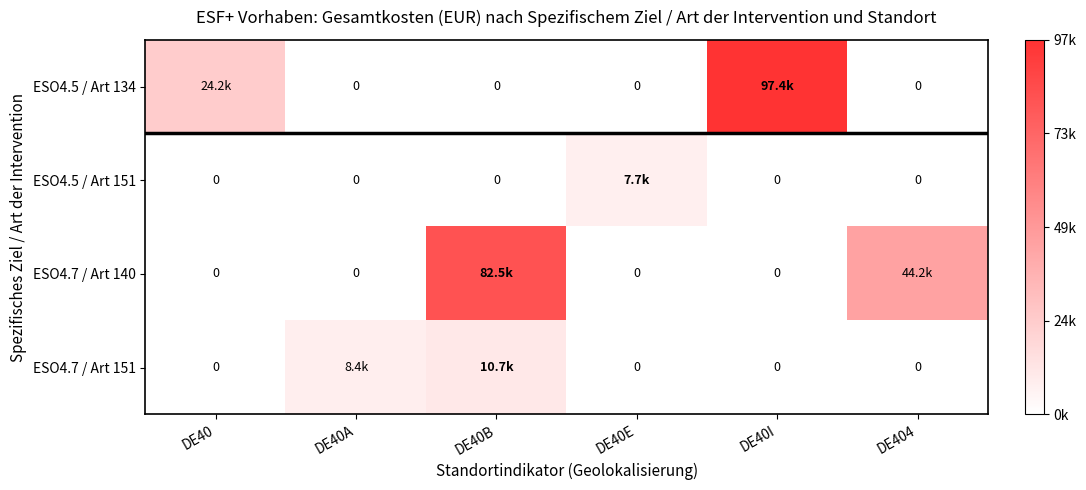

Which series has the largest range (max minus min)?

ESO4.5 / Art 134